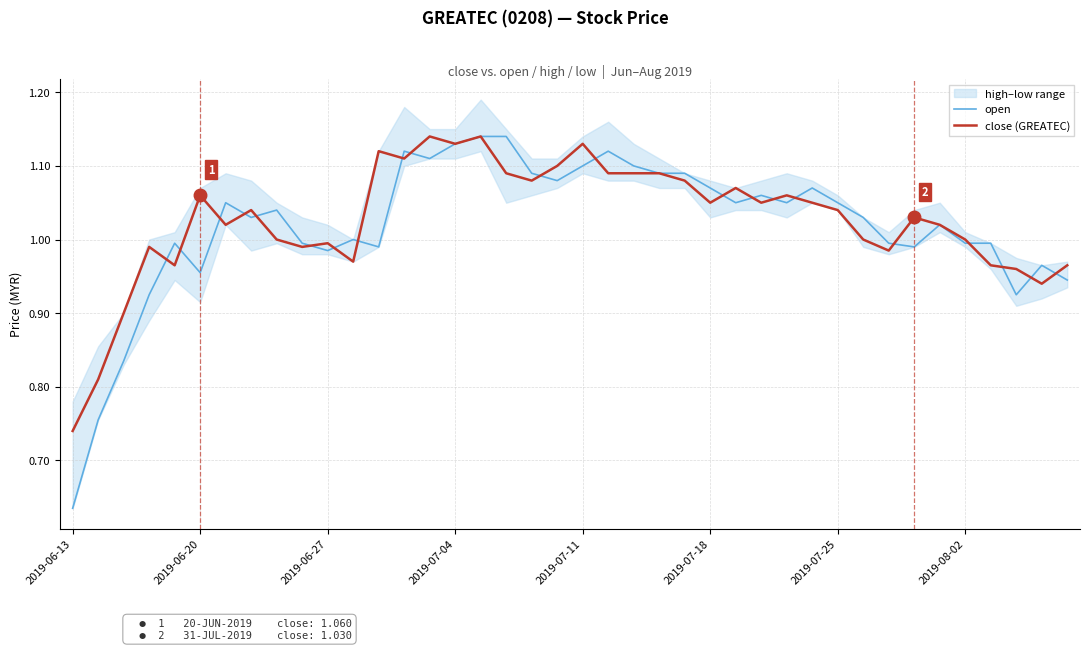

Which category has the lowest value in the open series?

2019-06-13